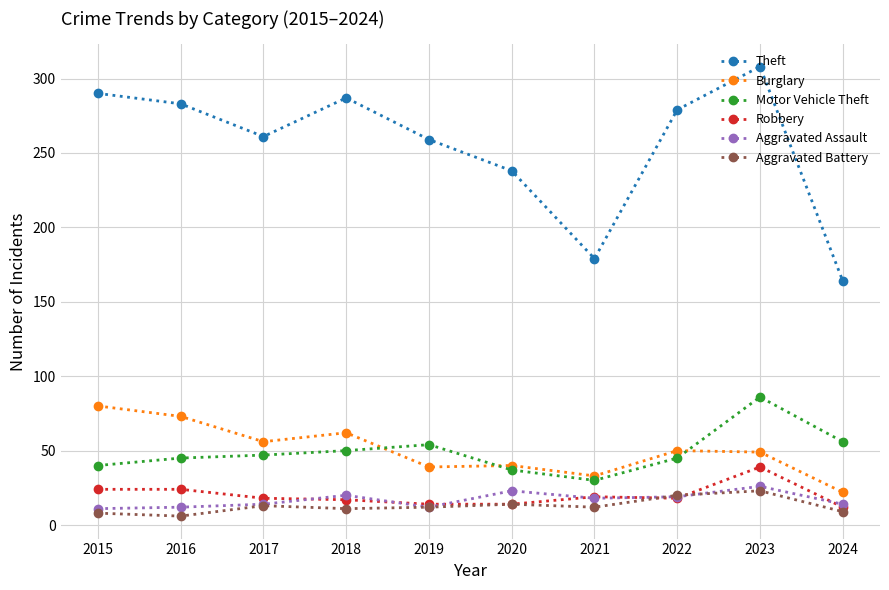

What is the value of the Aggravated Assault point at the 6th from the left?

23